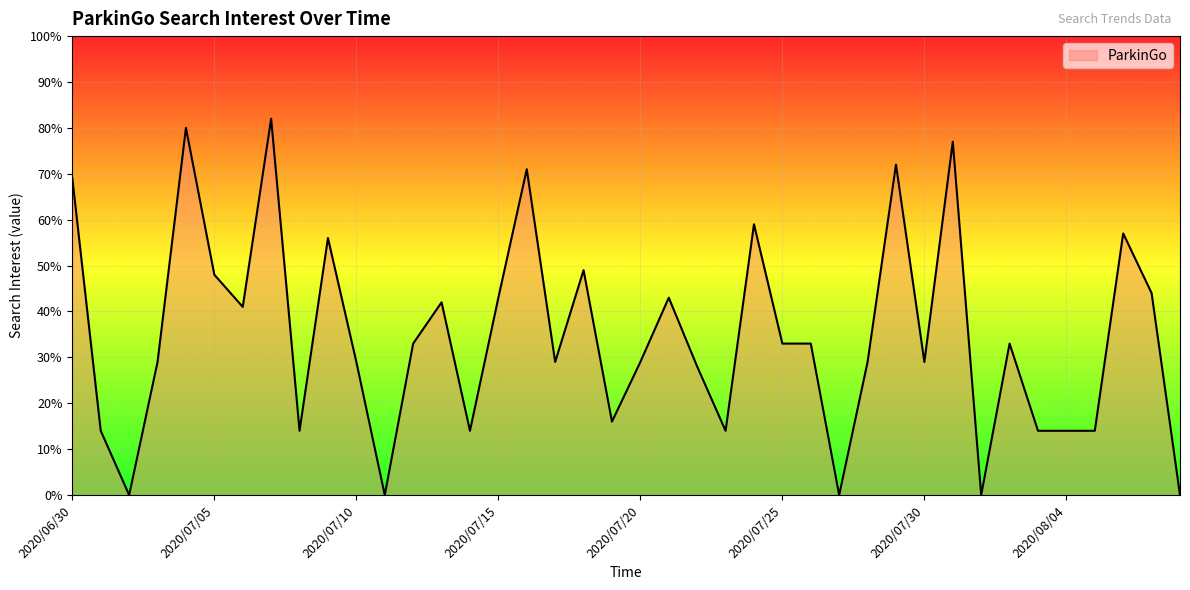

What is the greatest value displayed?

82